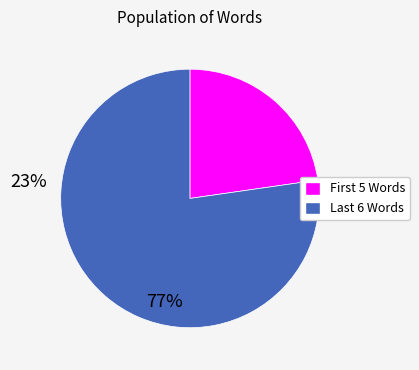

Is there a majority slice in this chart?

Yes